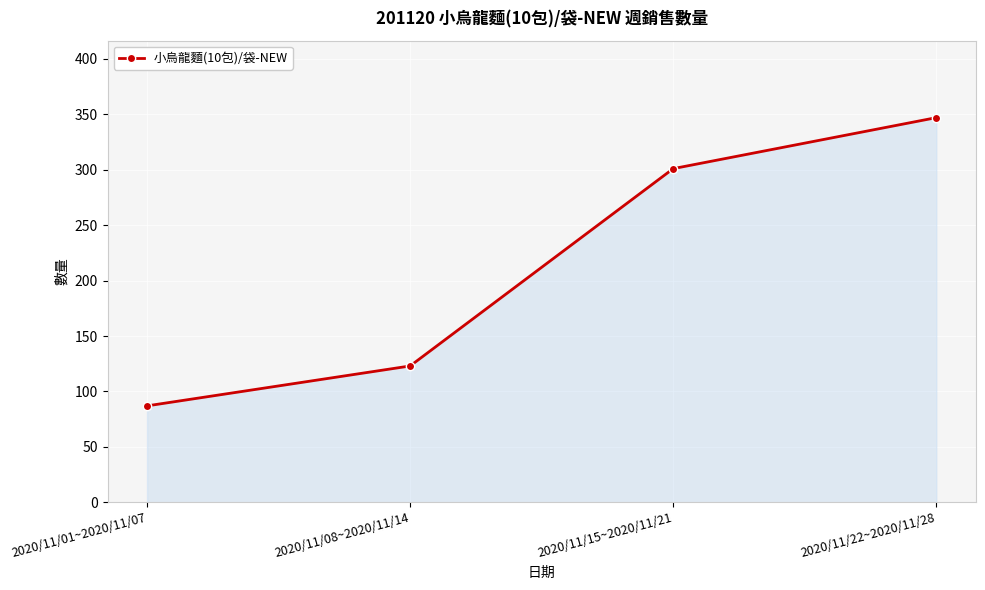

What is the minimum value shown in the chart?

87